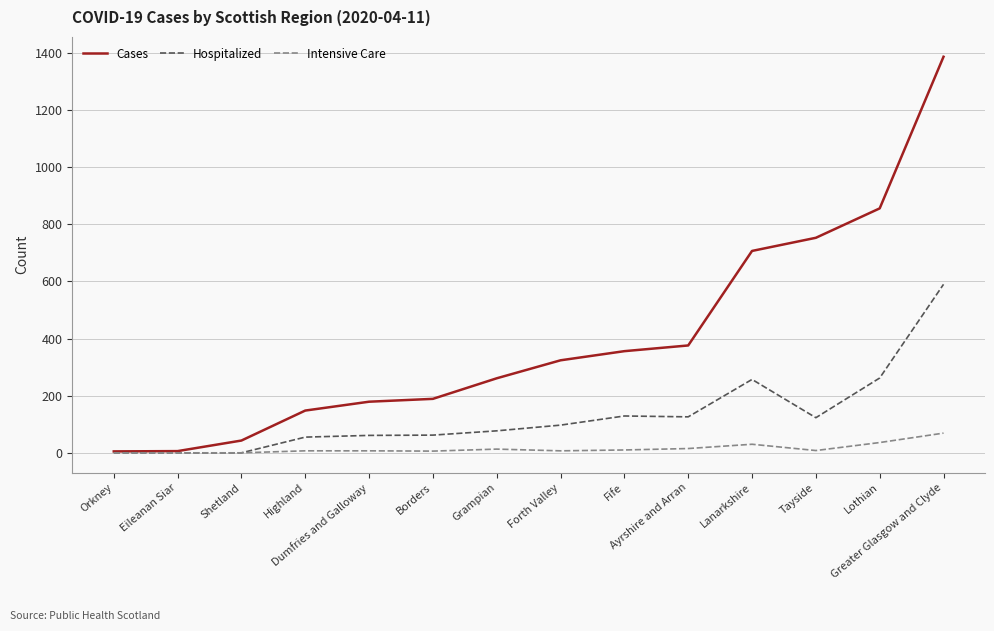

What is the highest value of the Cases series?

1387